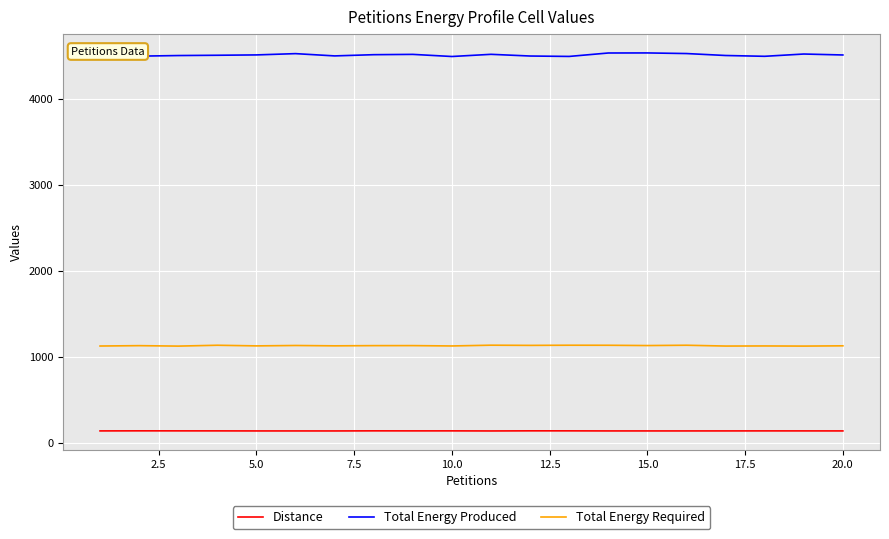

List the series in order of their peak value, lowest first.

Distance, Total Energy Required, Total Energy Produced